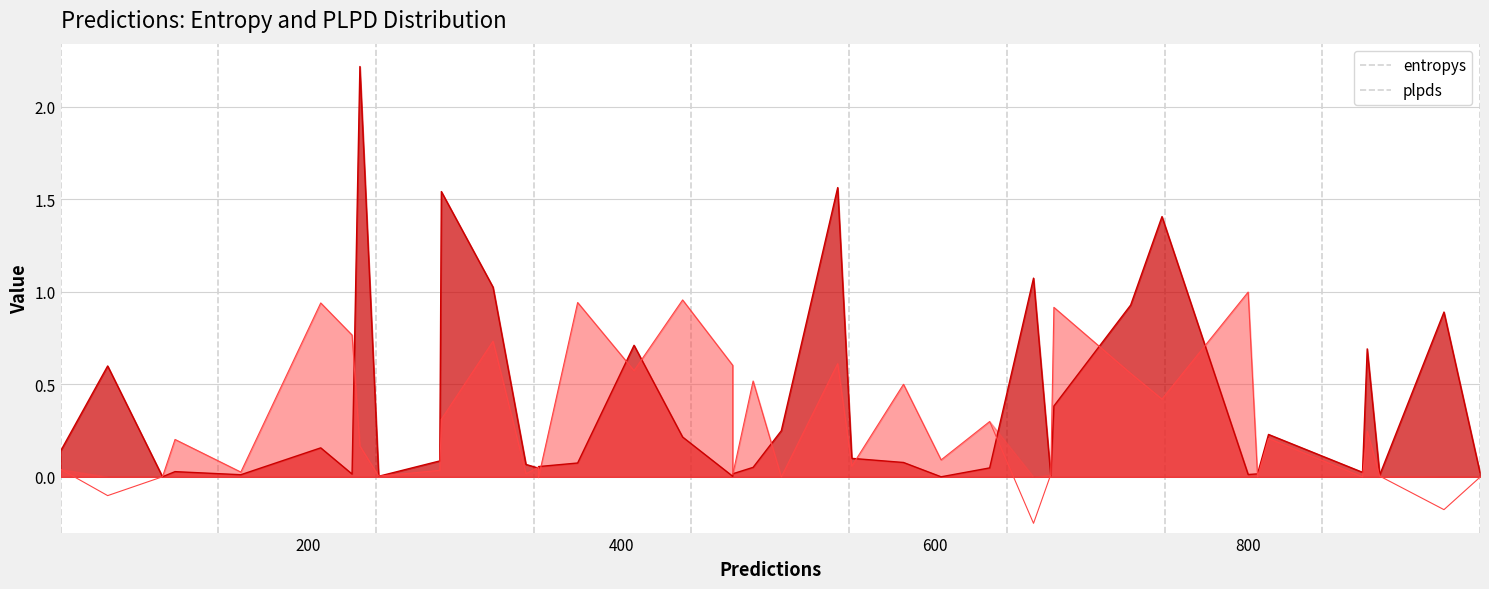

In entropys, how many points are lower than both neighbors (excluding endpoints)?

13